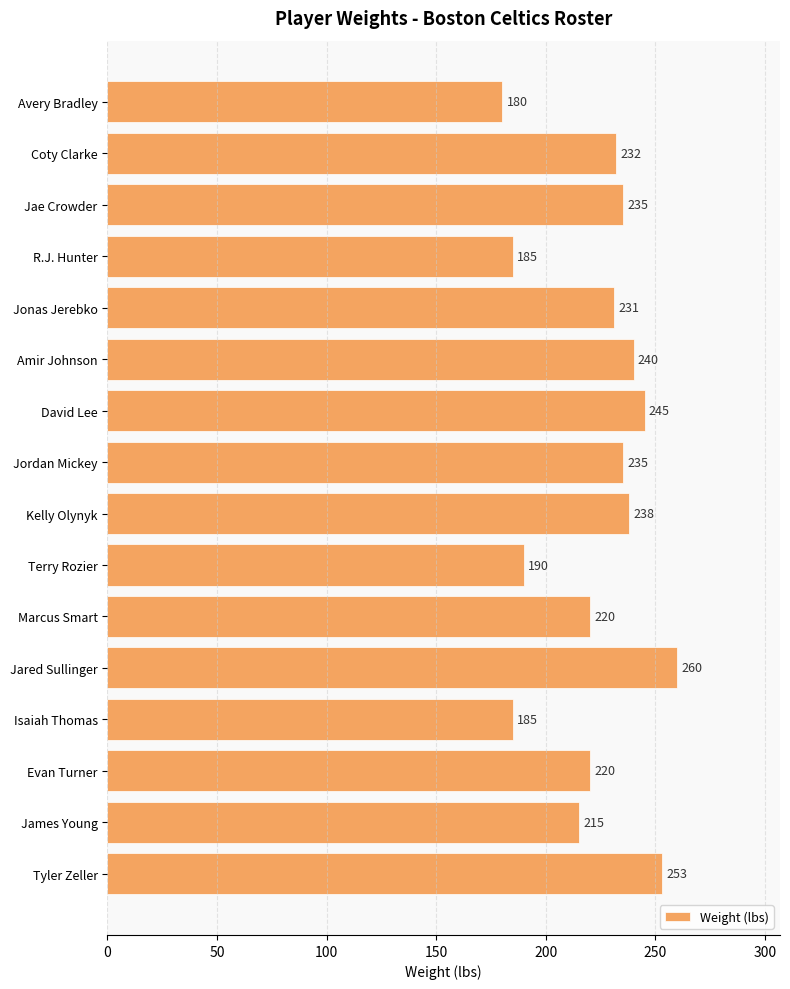

Are the bars grouped side by side (vs. stacked)?

No